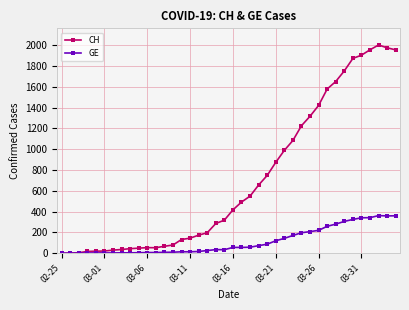

What is the maximum value shown in the chart?

2002